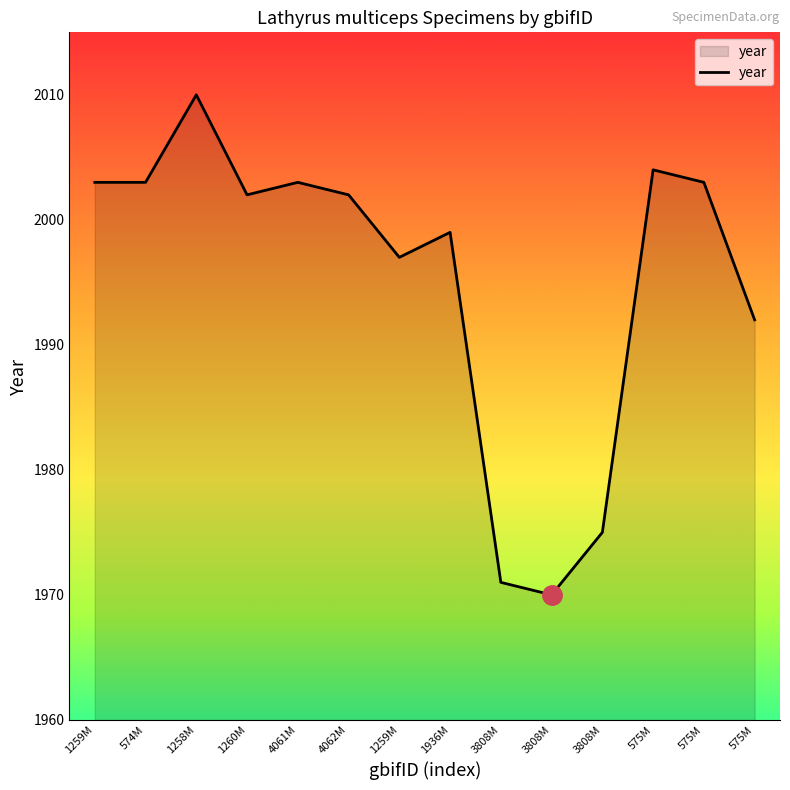

Does the chart display data point markers on the line(s)?

No